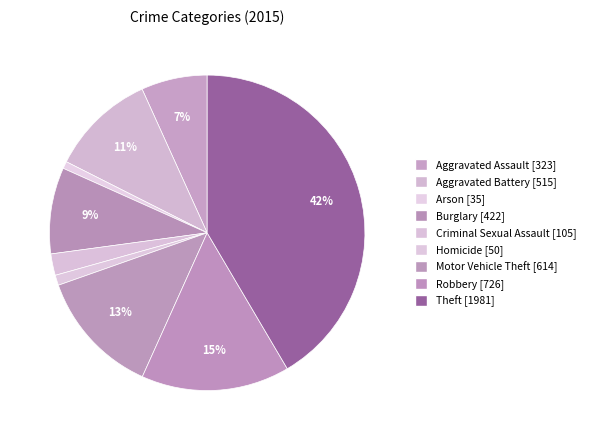

Count the number of slices in the pie.

9